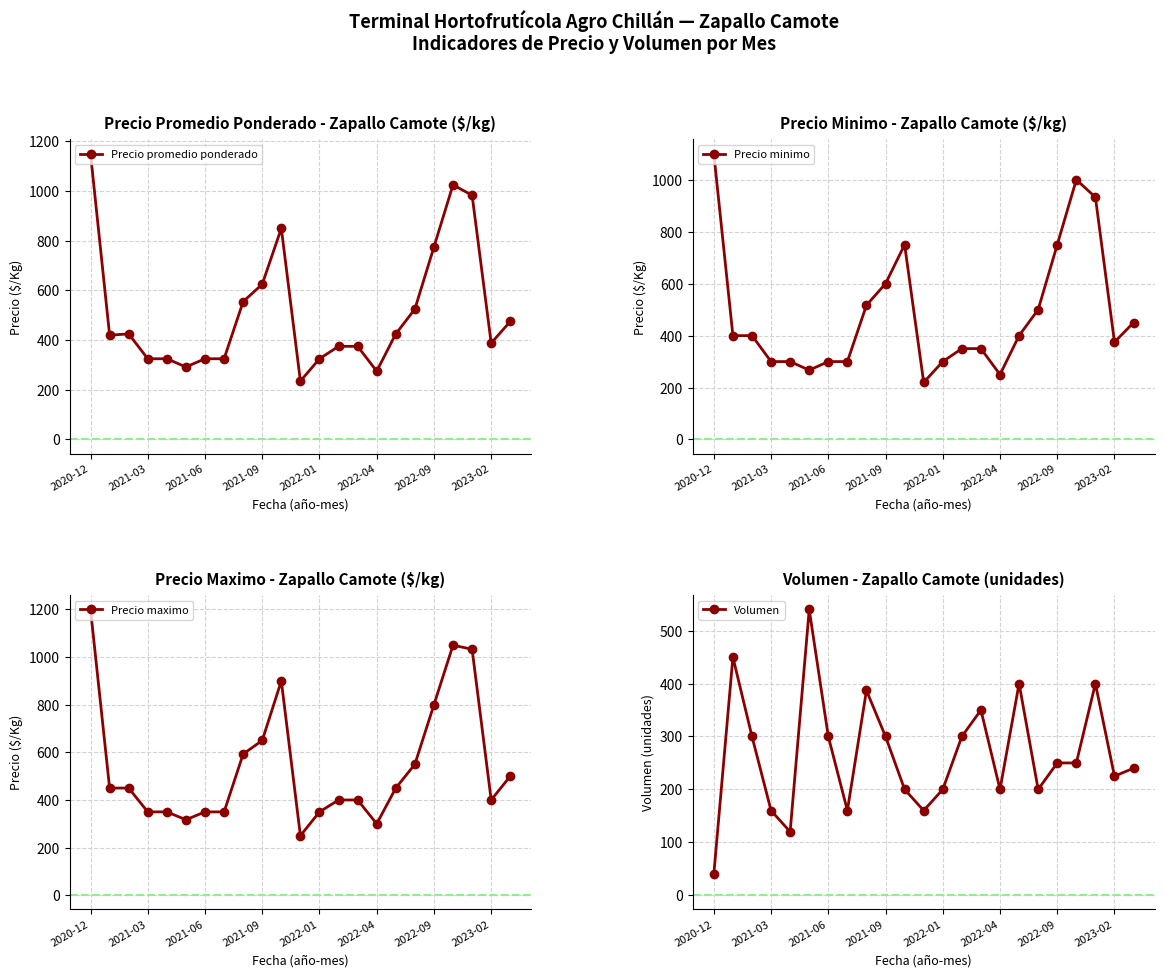

How many times do Volumen and Precio minimo cross each other?

3